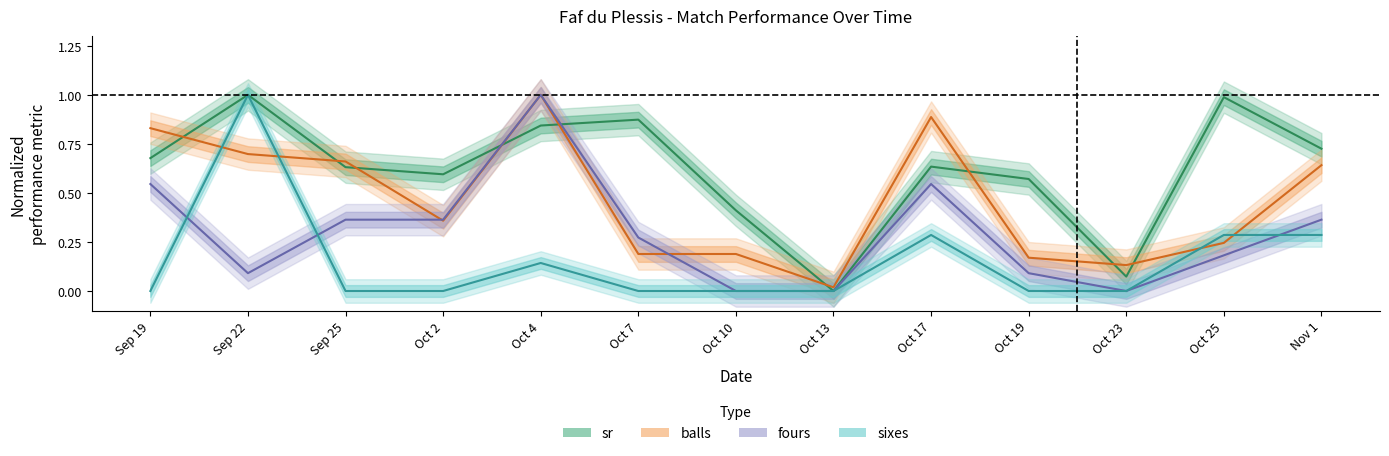

At Sep 19, list the series in order from largest to smallest.

balls, sr, fours, sixes